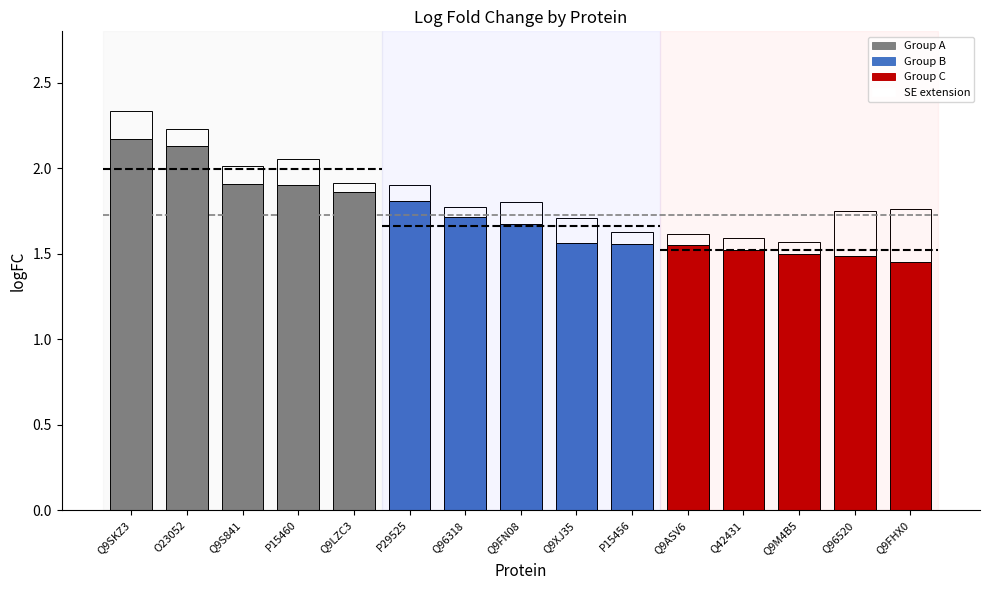

List the series in order of their overall mean, highest first.

logFC, se